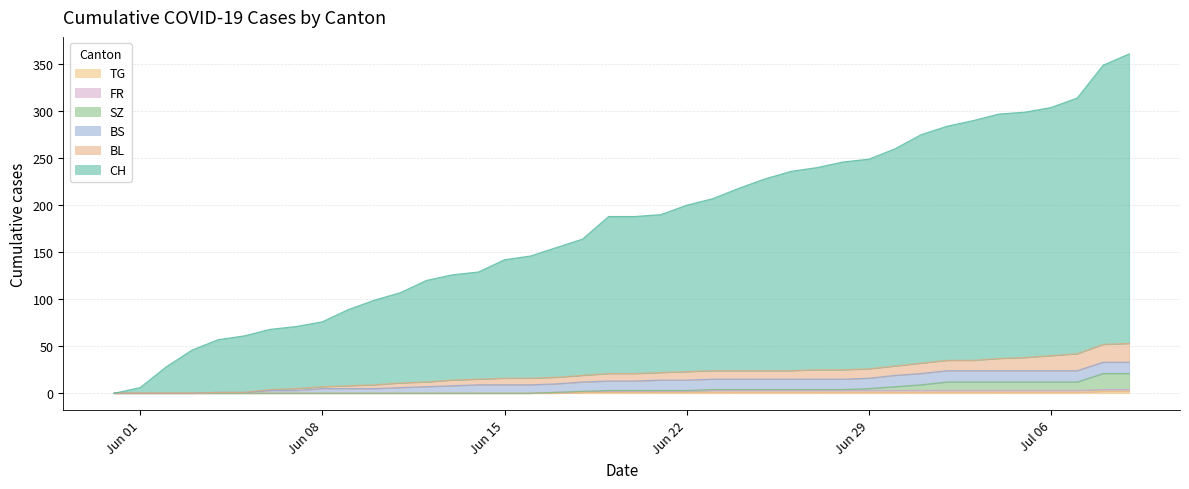

Where is TG nearest to the value 1?

2020-06-18